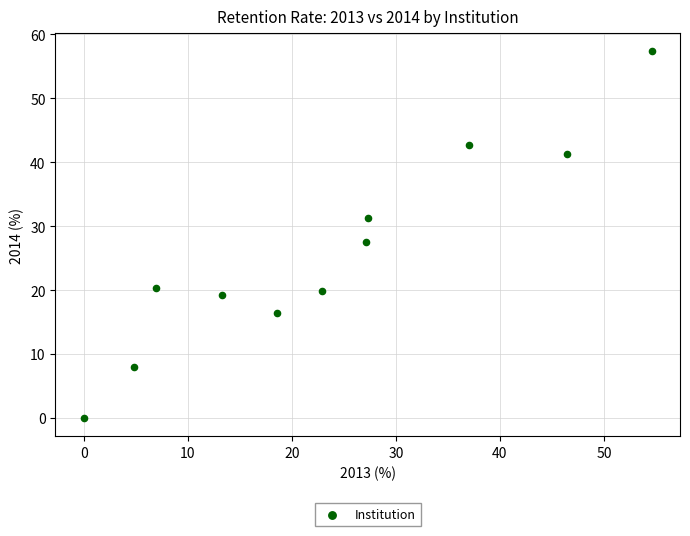

What is the average Y value?

25.8